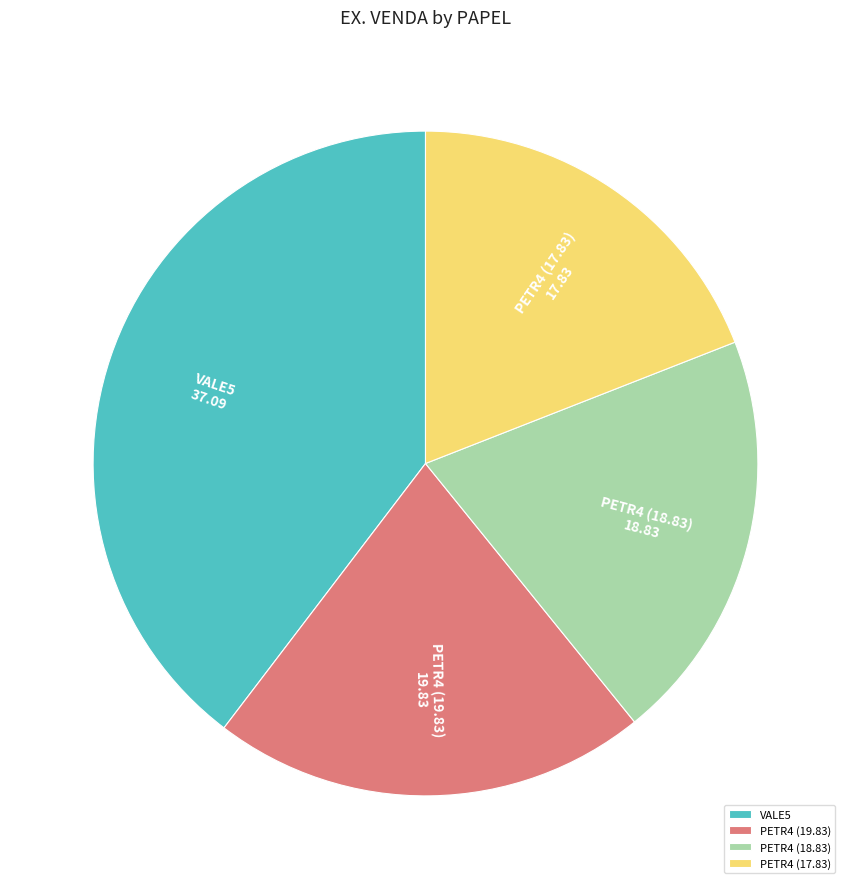

What is the smallest slice in the pie chart?

PETR4 (17.83)